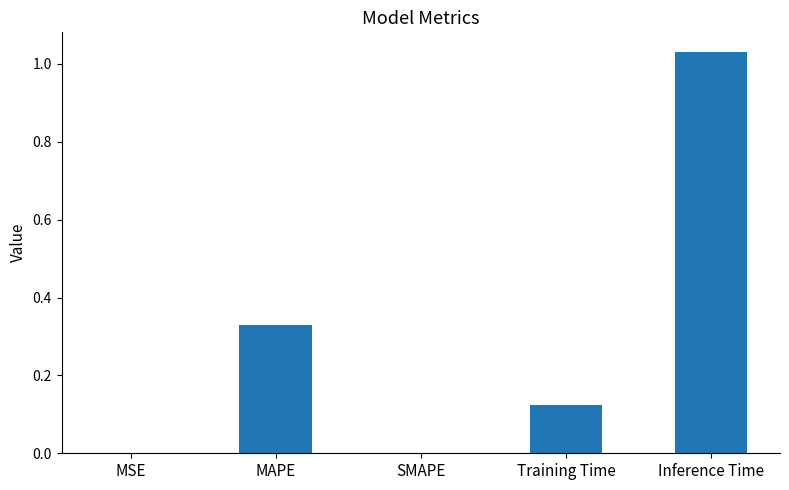

Between MAPE and MSE, which is larger?

MAPE